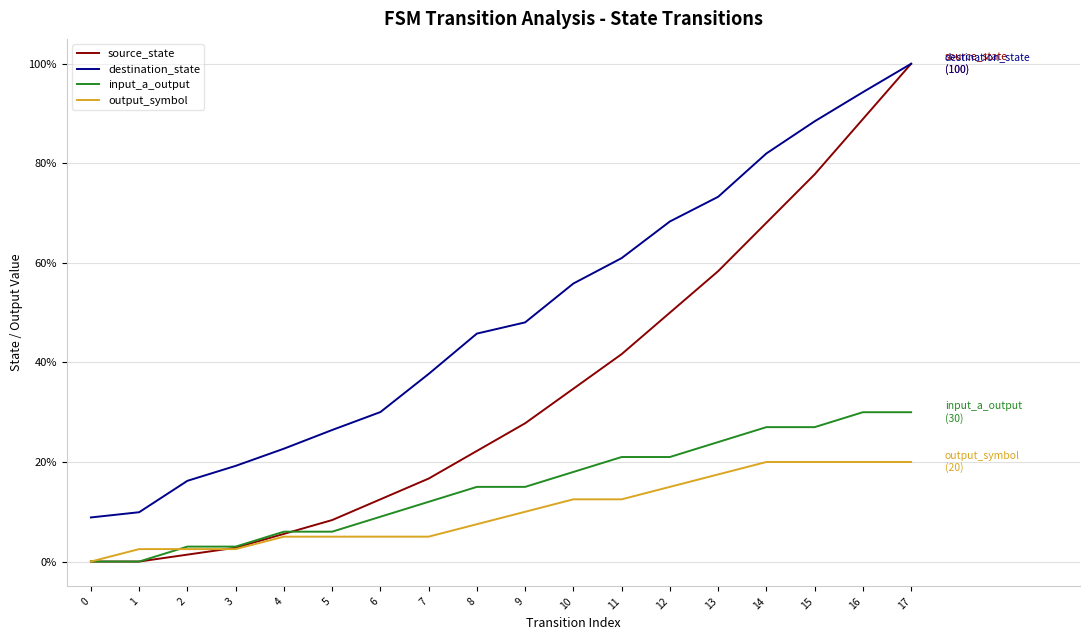

At which label is destination_state closest to 54?

10